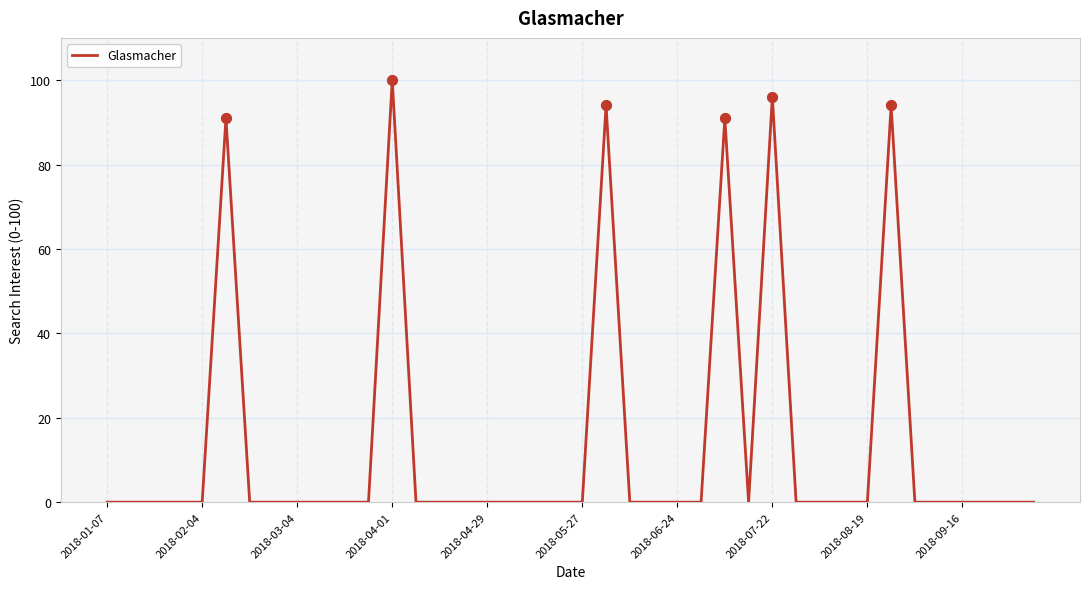

What is the greatest value displayed?

100